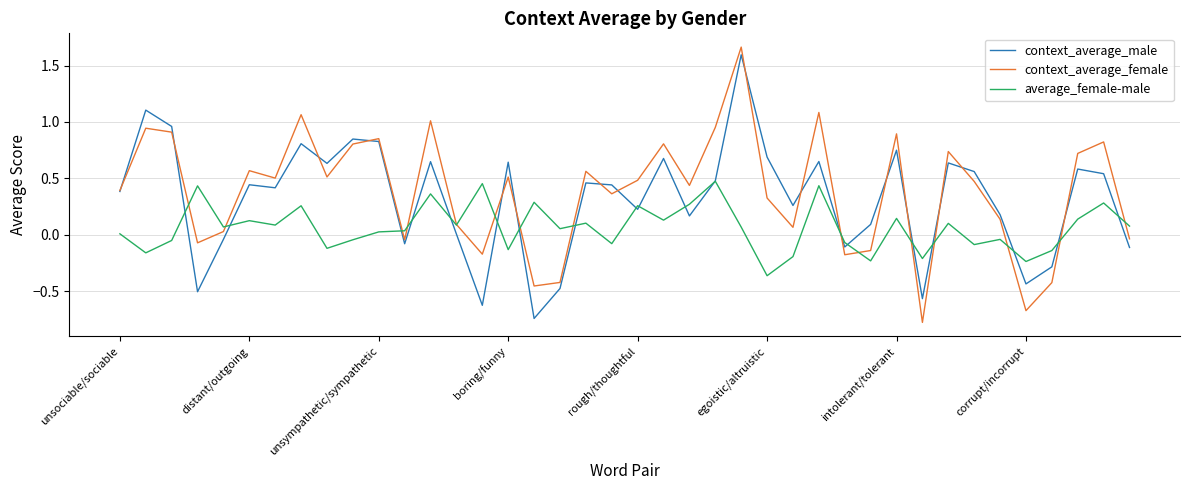

True or false: context_average_female has more than 1 interior local peaks.

True